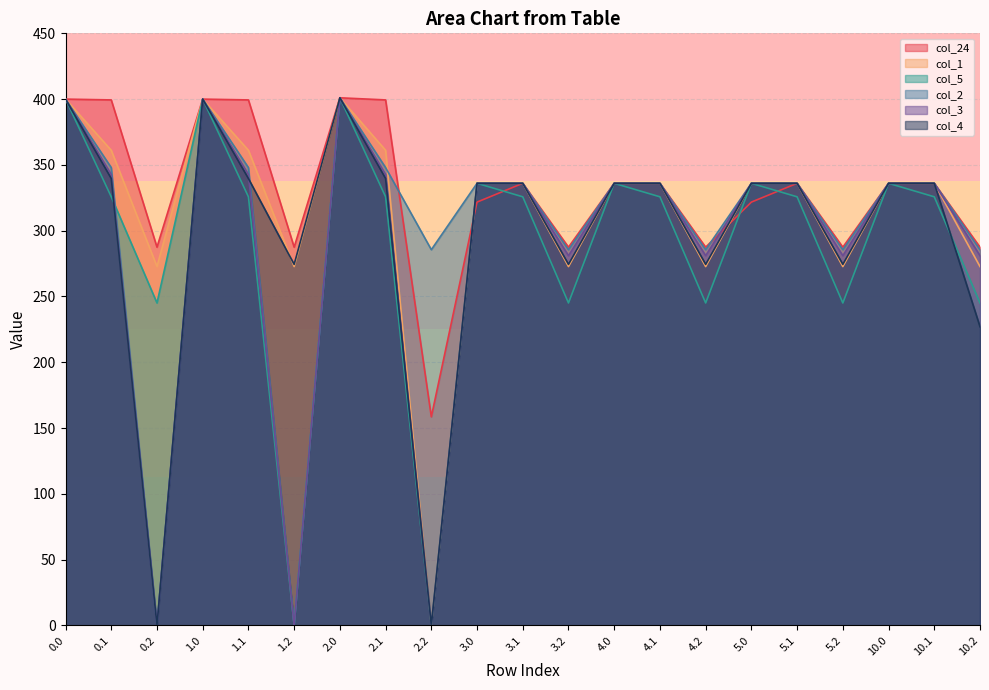

At which category does col_5 reach its first local valley?

0.2